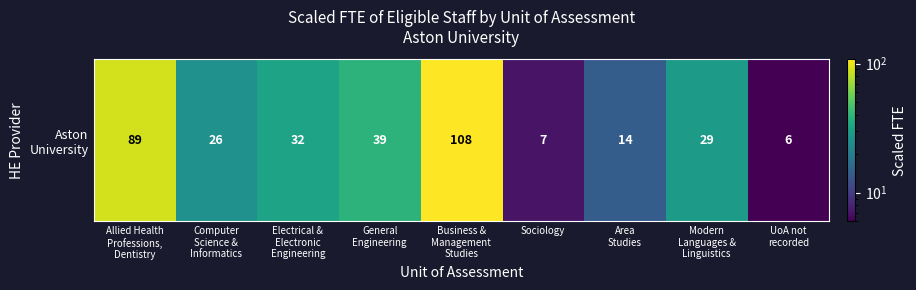

What is the change in value from Allied Health
Professions,
Dentistry to Area
Studies?

-75